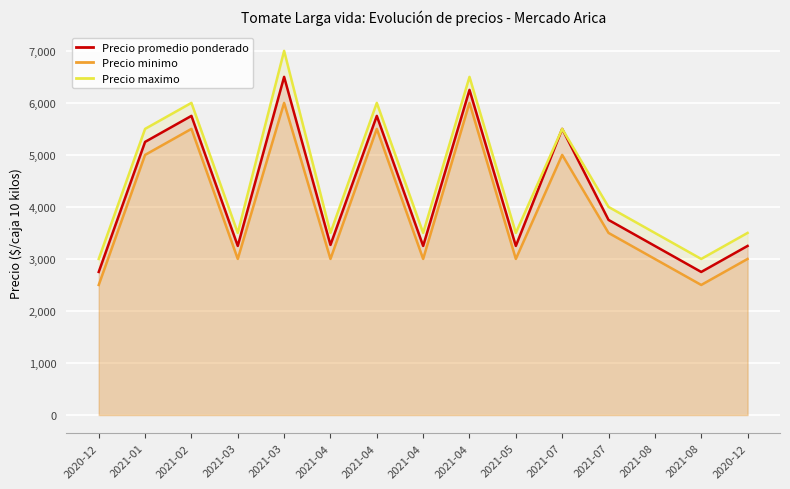

Rank the series at 2021-01 from highest to lowest value.

Precio maximo, Precio promedio ponderado, Precio minimo